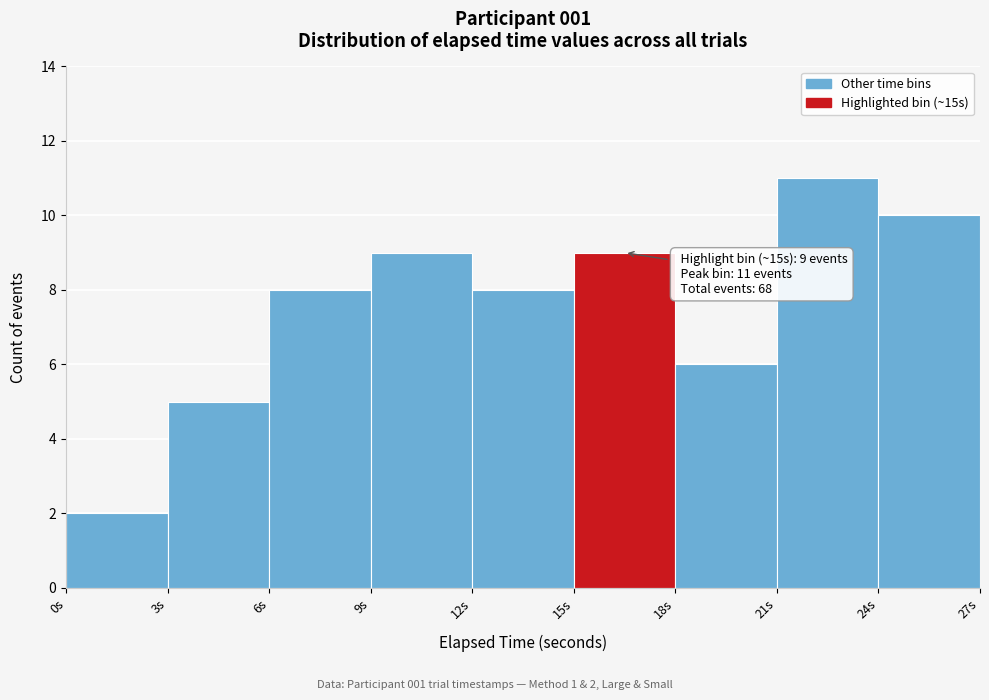

Over which range of the x-axis is the bar tallest?

21 to 24